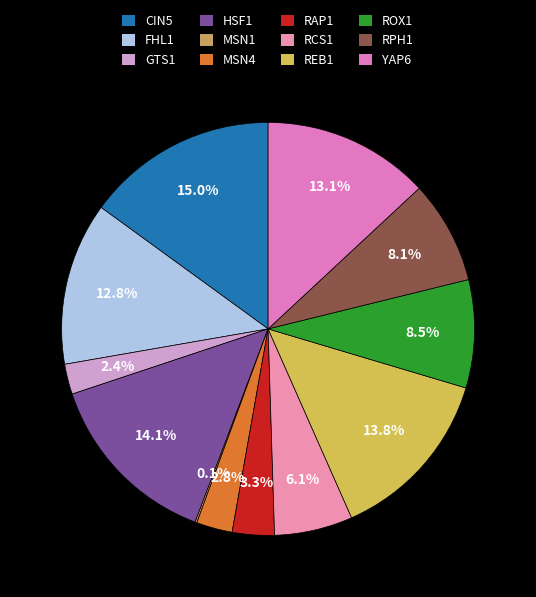

Approximately how many times larger is the value at YAP6 compared to FHL1?

1.0